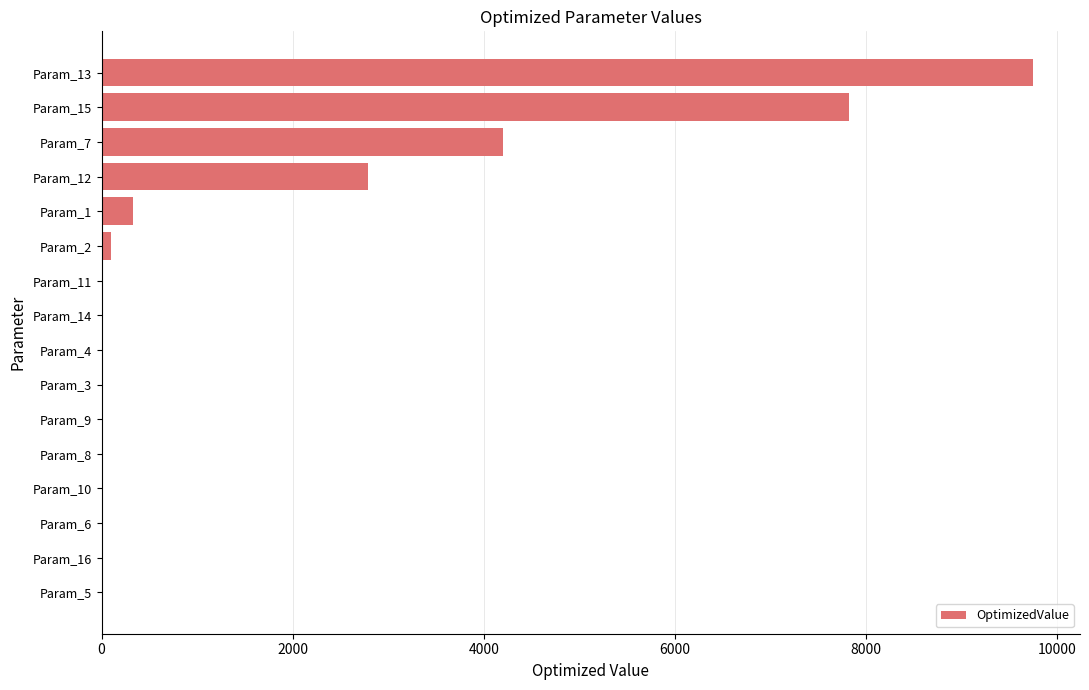

At which label is the value closest to 4874?

Param_7